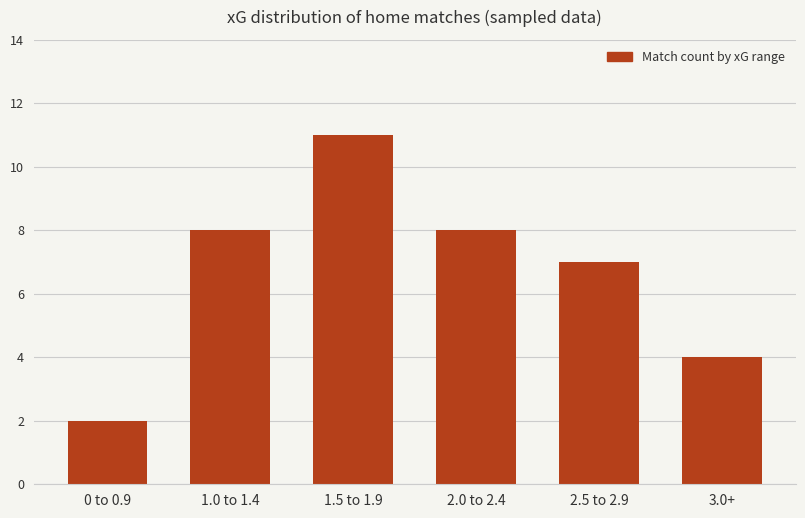

What is the greatest value displayed?

11